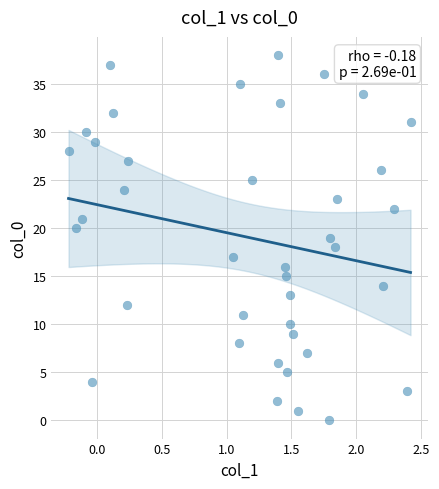

What is the range of Y values (max minus min)?

38